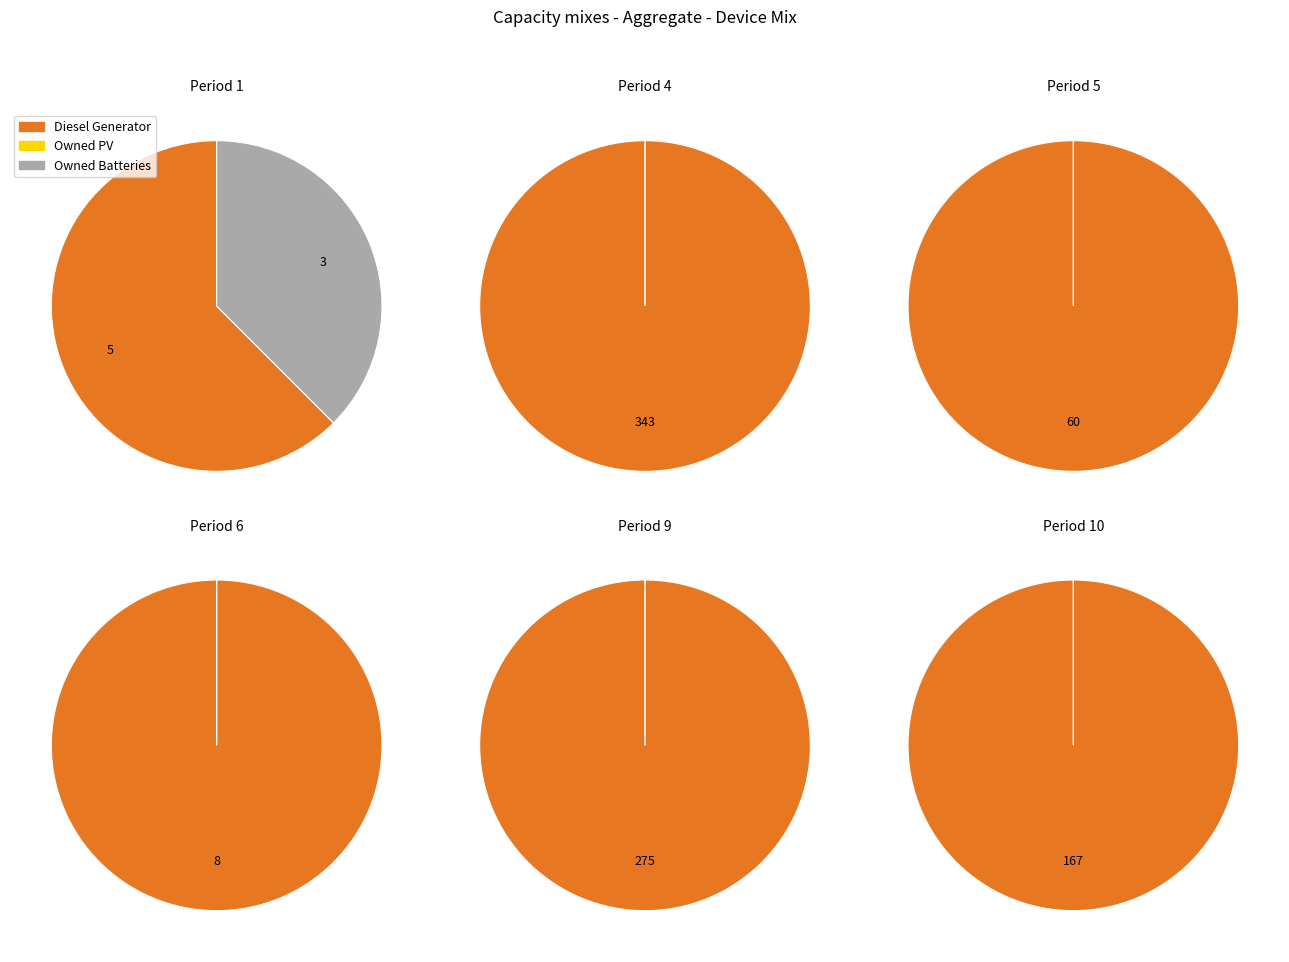

Is it true that 12 is 1% of the pie?

False